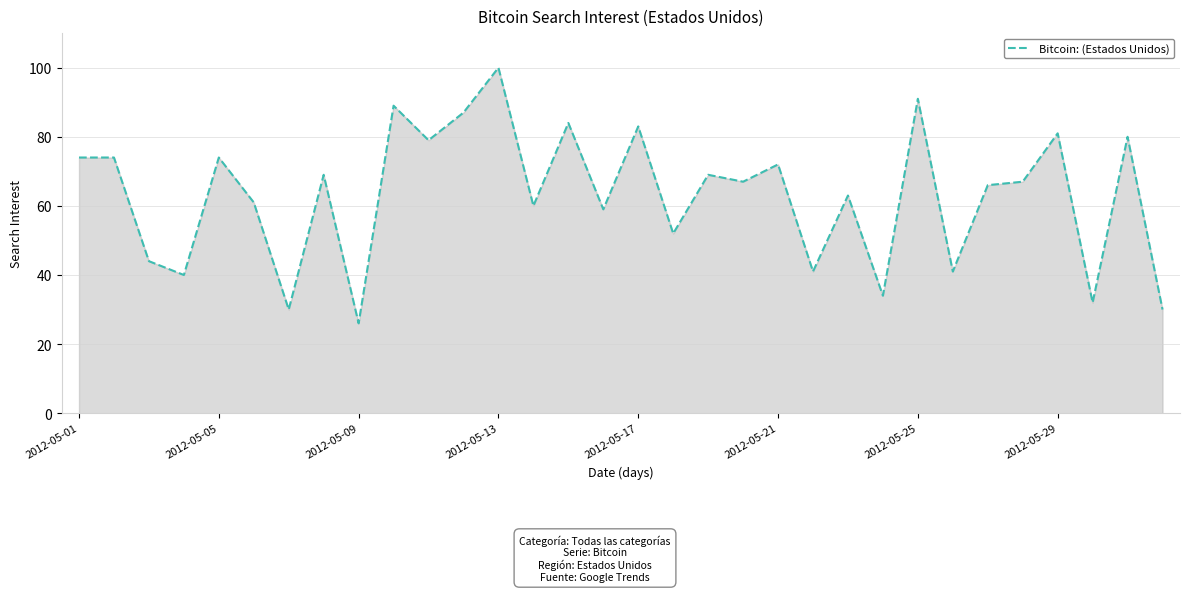

What is the maximum value shown in the chart?

100